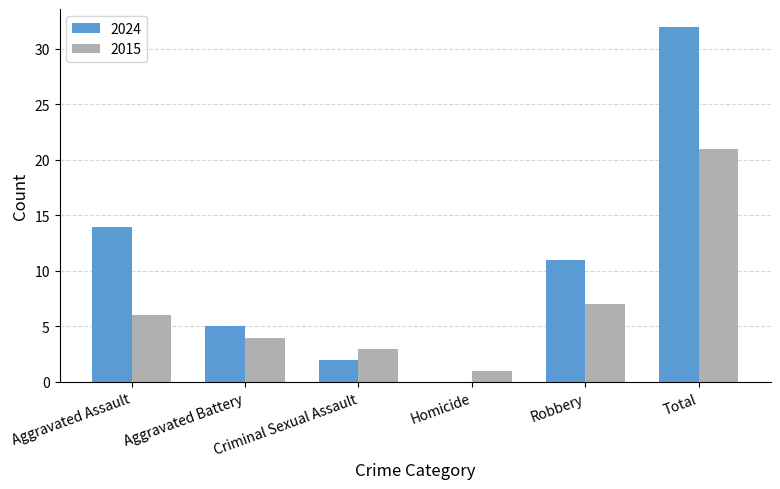

Between Criminal Sexual Assault and Total, which series saw the biggest shift?

2024